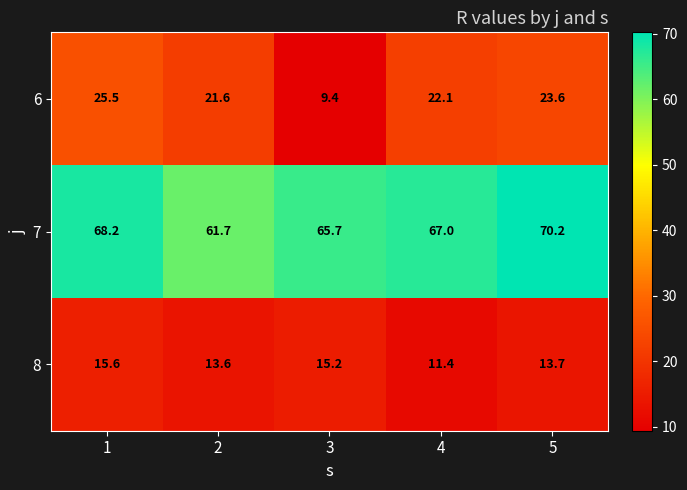

Which series has the widest spread of values?

6